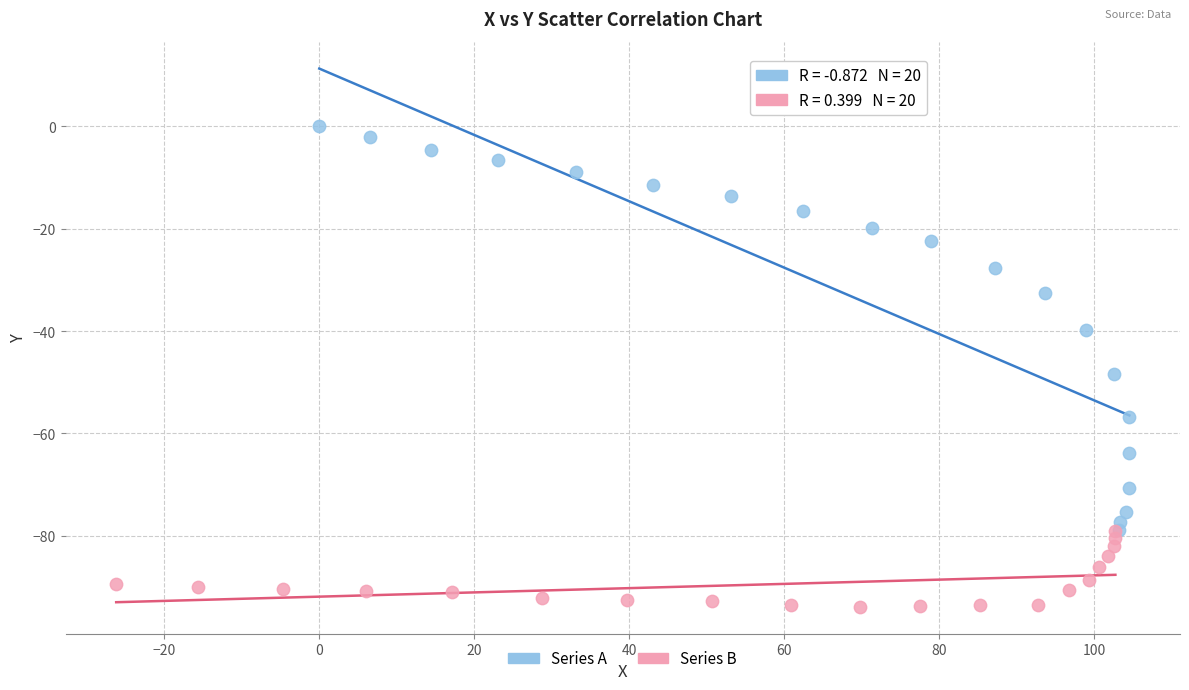

What are all the series names shown in the legend?

Series A, Series B